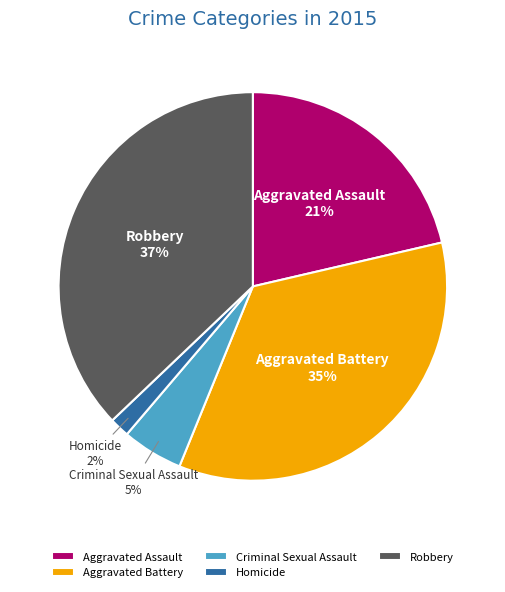

Which slice is the largest?

Robbery